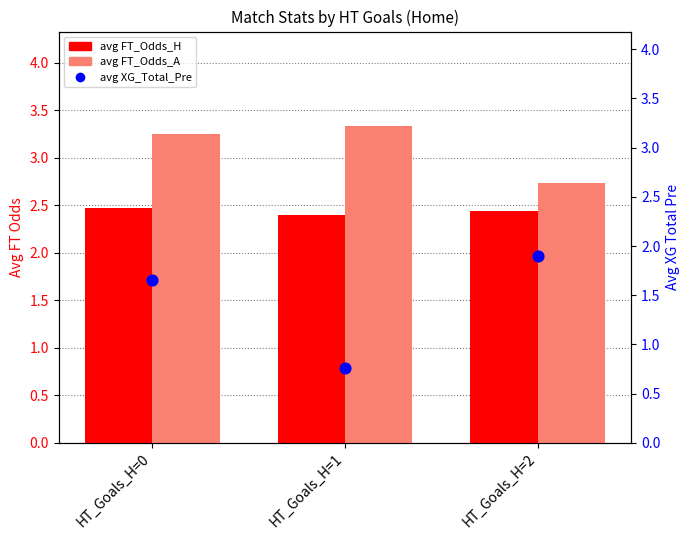

What are all the series names shown in the legend?

avg FT_Odds_H, avg FT_Odds_A, avg XG_Total_Pre